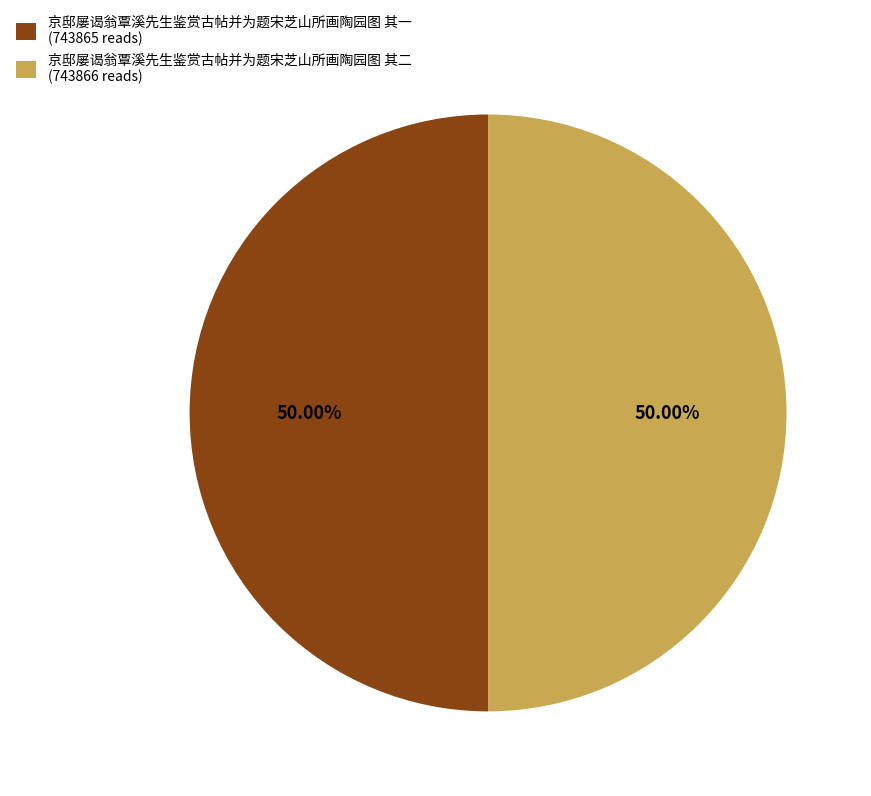

What is the ratio of the value at 京邸屡谒翁覃溪先生鉴赏古帖并为题宋芝山所画陶园图 其一 to the value at 京邸屡谒翁覃溪先生鉴赏古帖并为题宋芝山所画陶园图 其二?

1.0